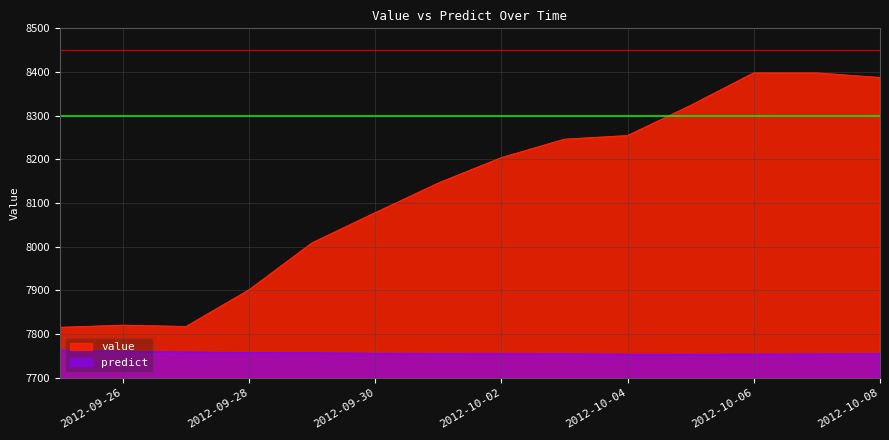

How many interior local peaks does the value series have?

2